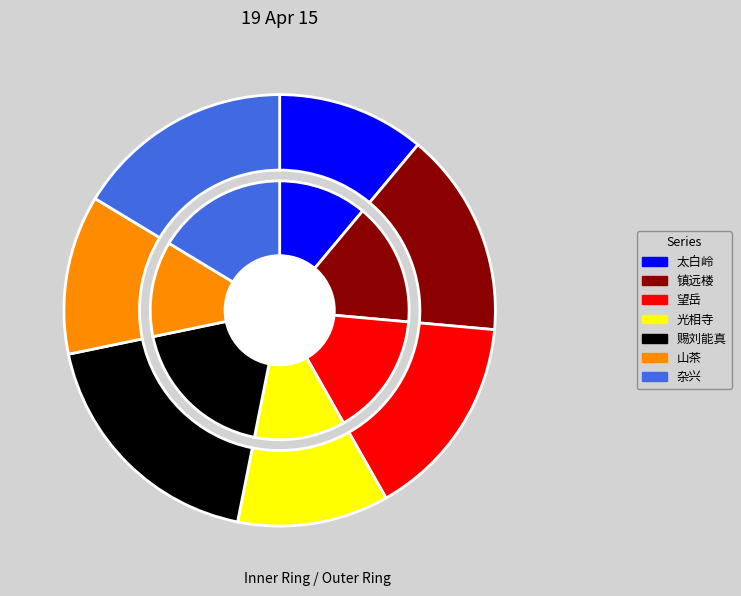

To the nearest percent, what portion does 镇远楼·高阁巃嵷俯大荒 represent?

15%